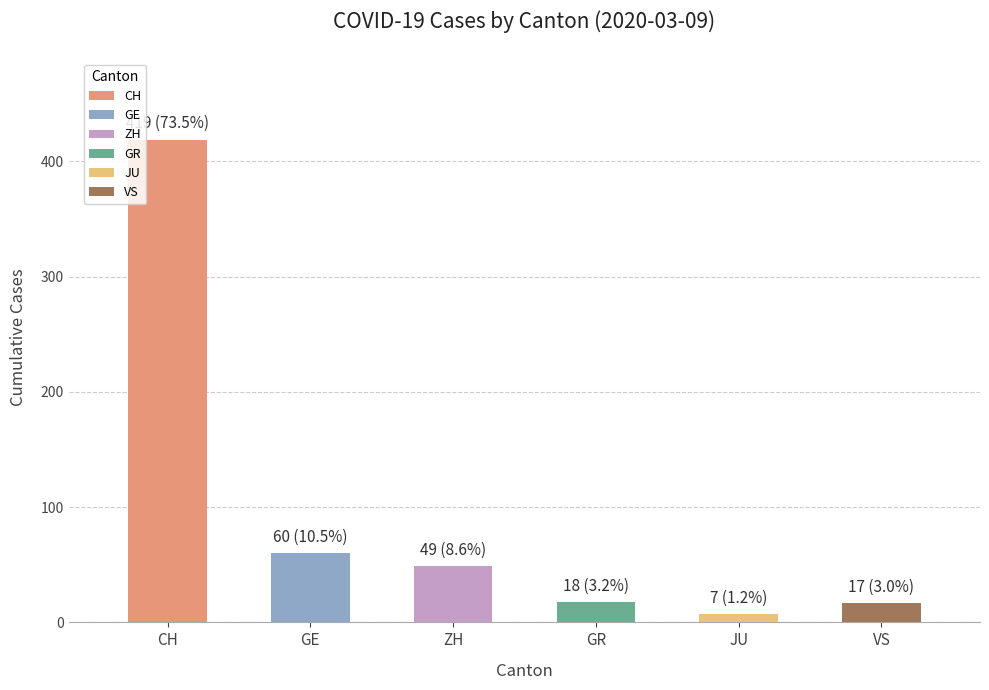

What is the value of the 2nd bar from the left?

60